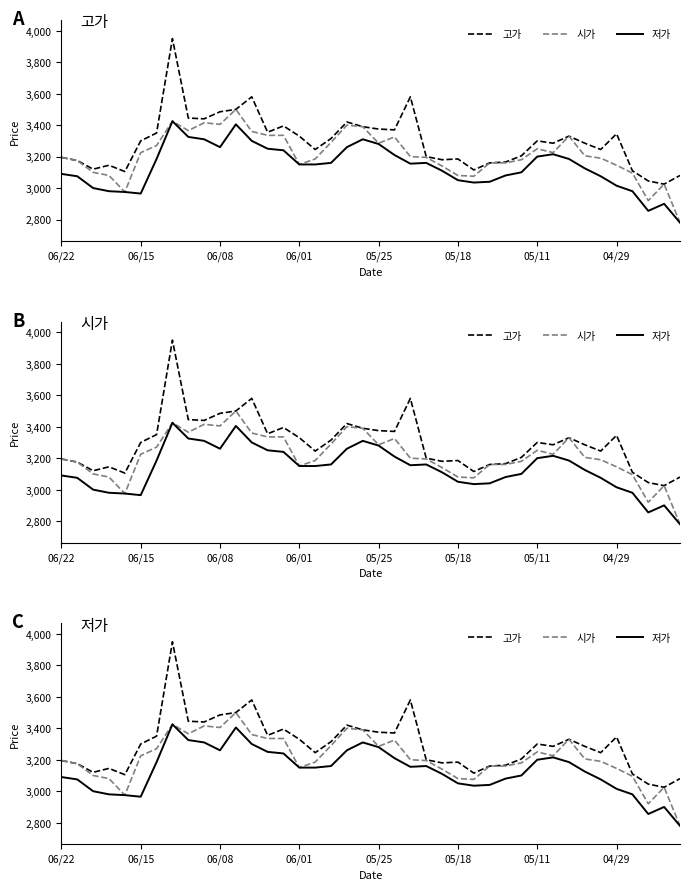

At how many categories does at least one series exceed 3573?

3